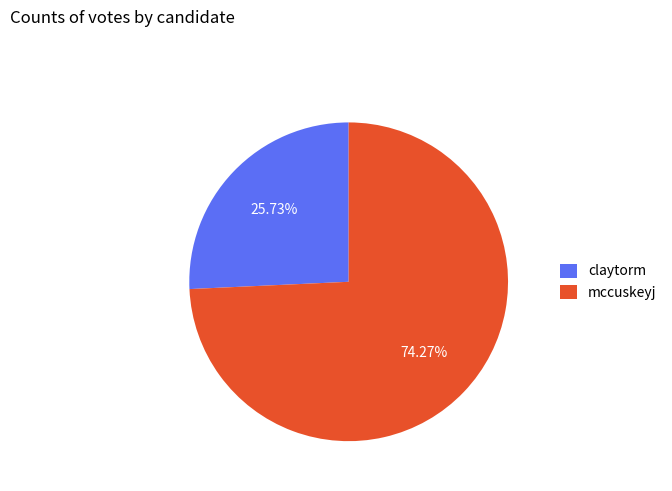

How many slices are in this pie chart?

2